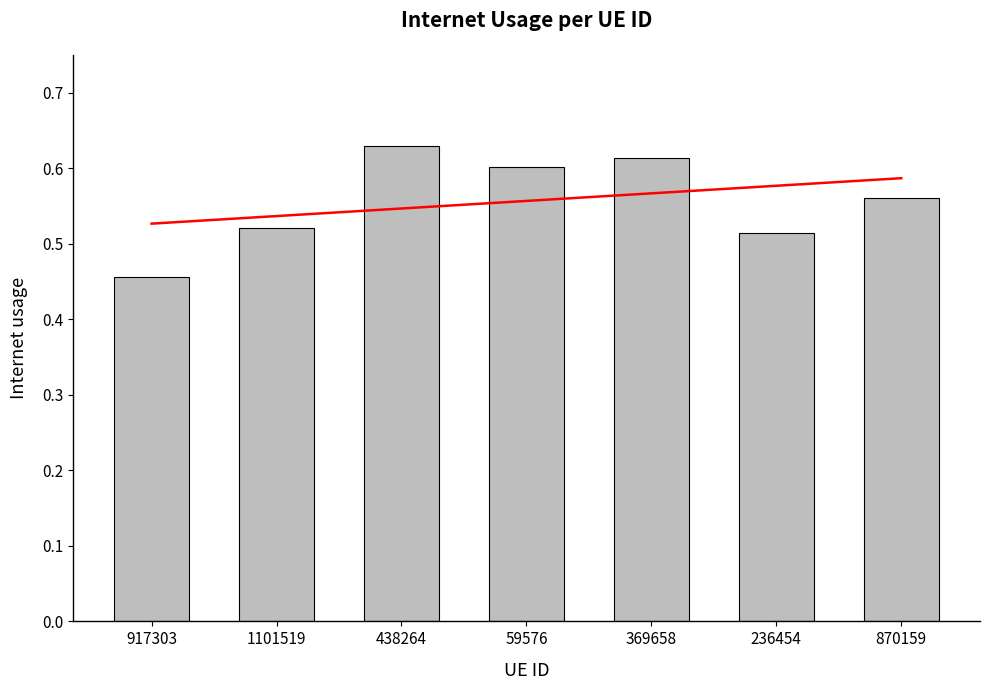

What is the difference between the values at 236454 and 438264?

0.1